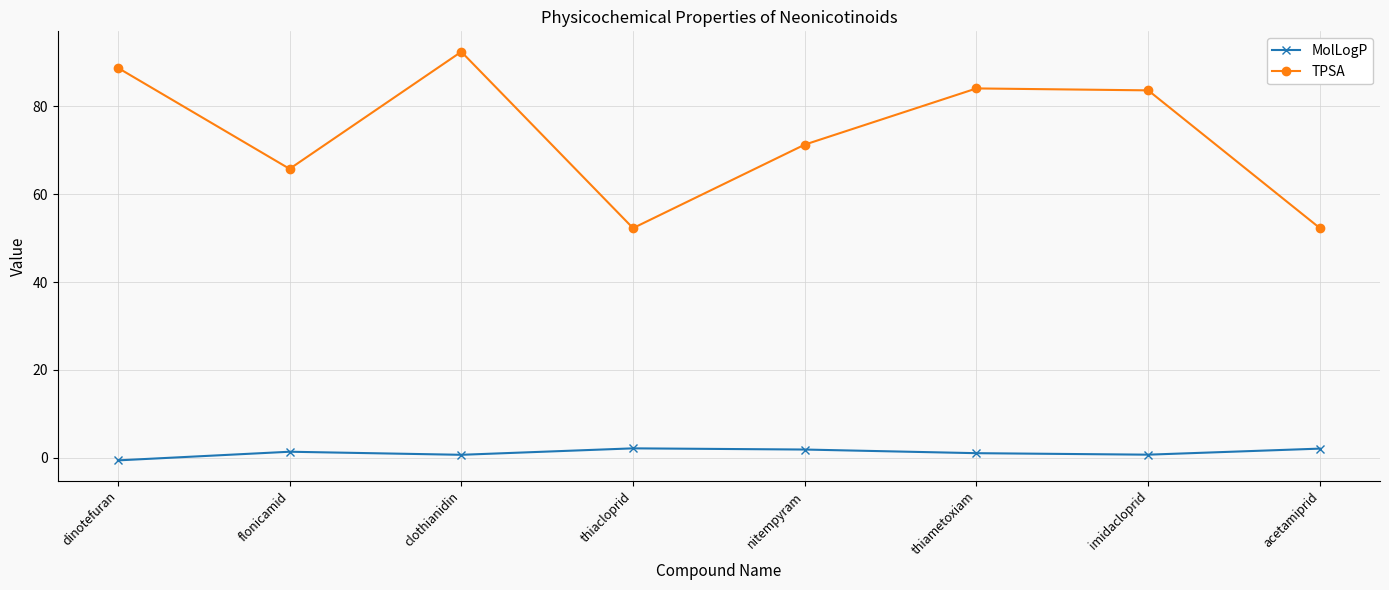

What position from the right is flonicamid?

7